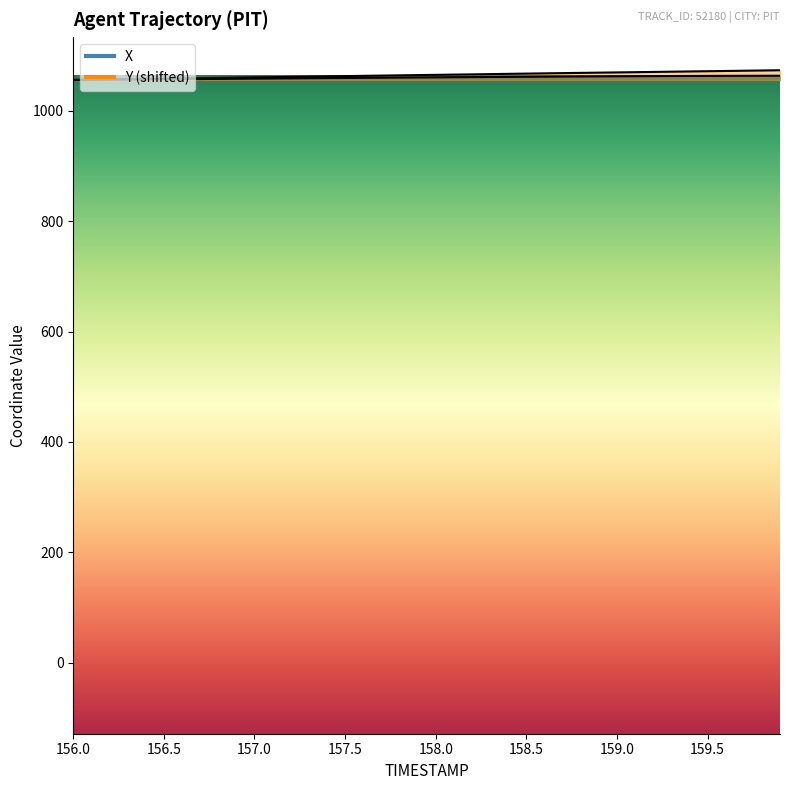

What is the maximum value for Y?

1073.7